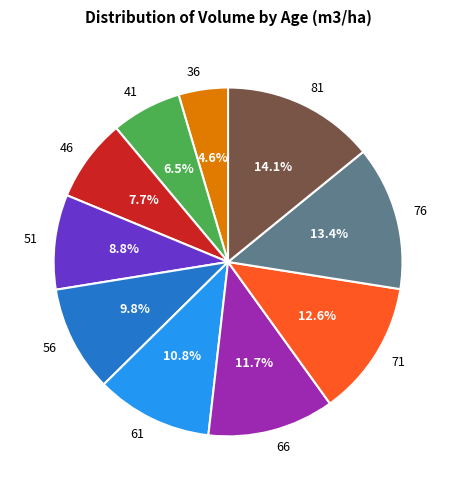

How many slices are in this pie chart?

10